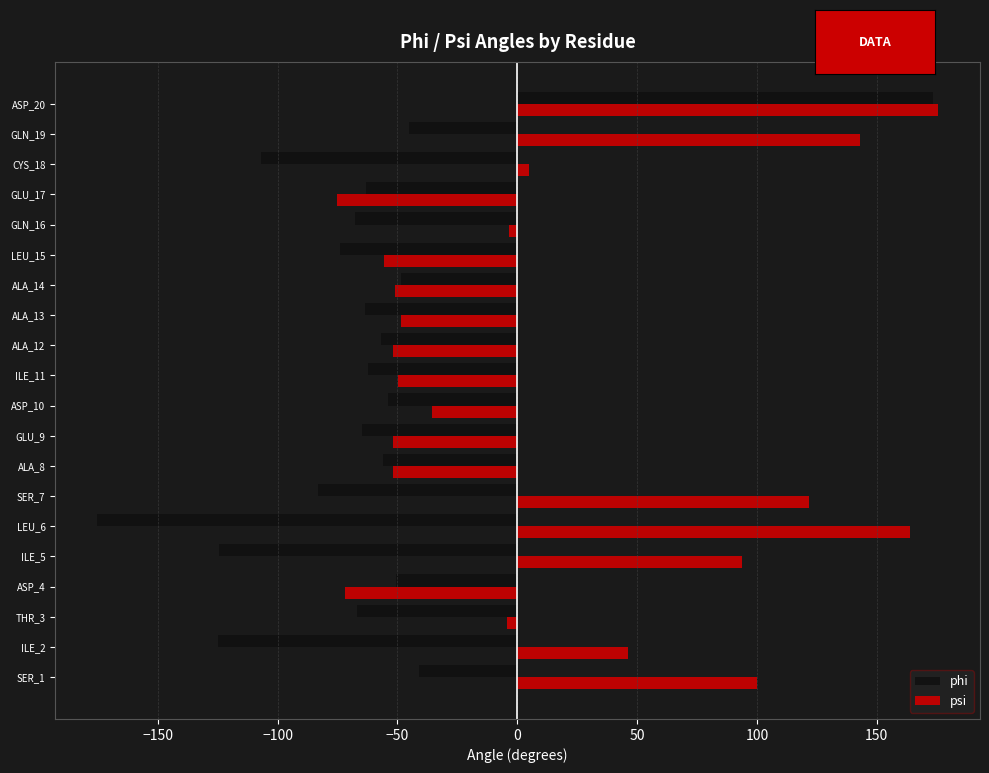

Which series has the largest range (max minus min)?

phi